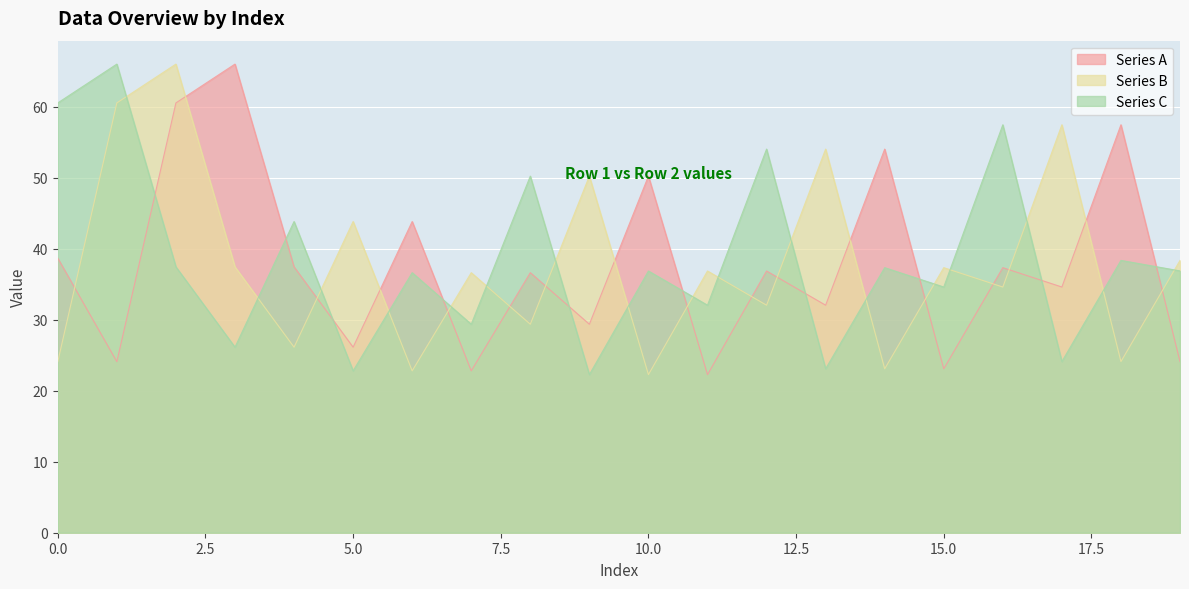

At which category is the sum across all series the highest?

2